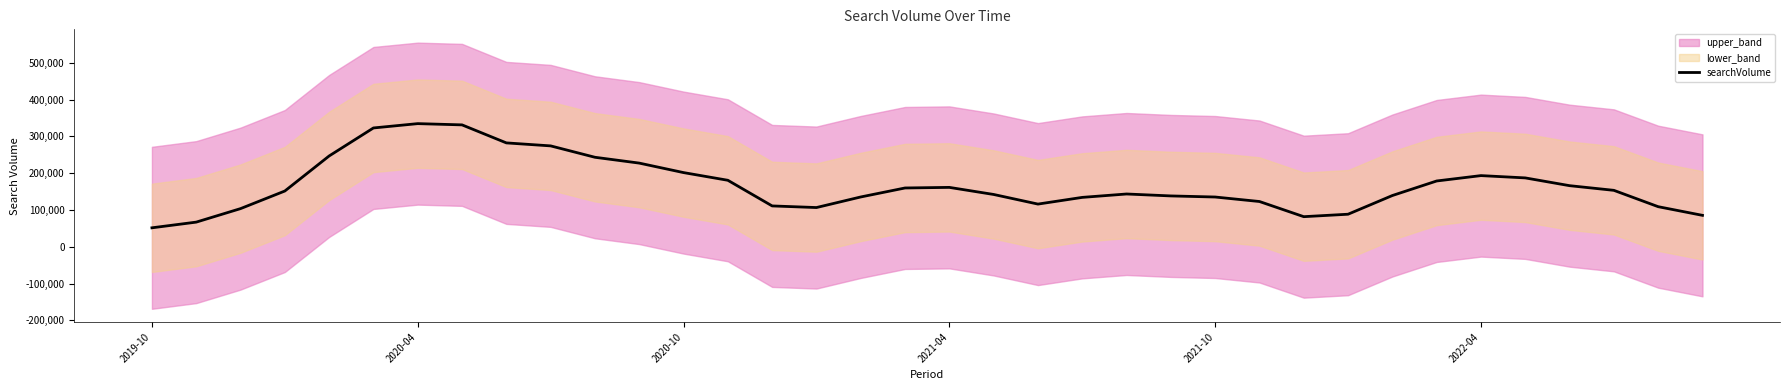

What position from the left is 32?

33